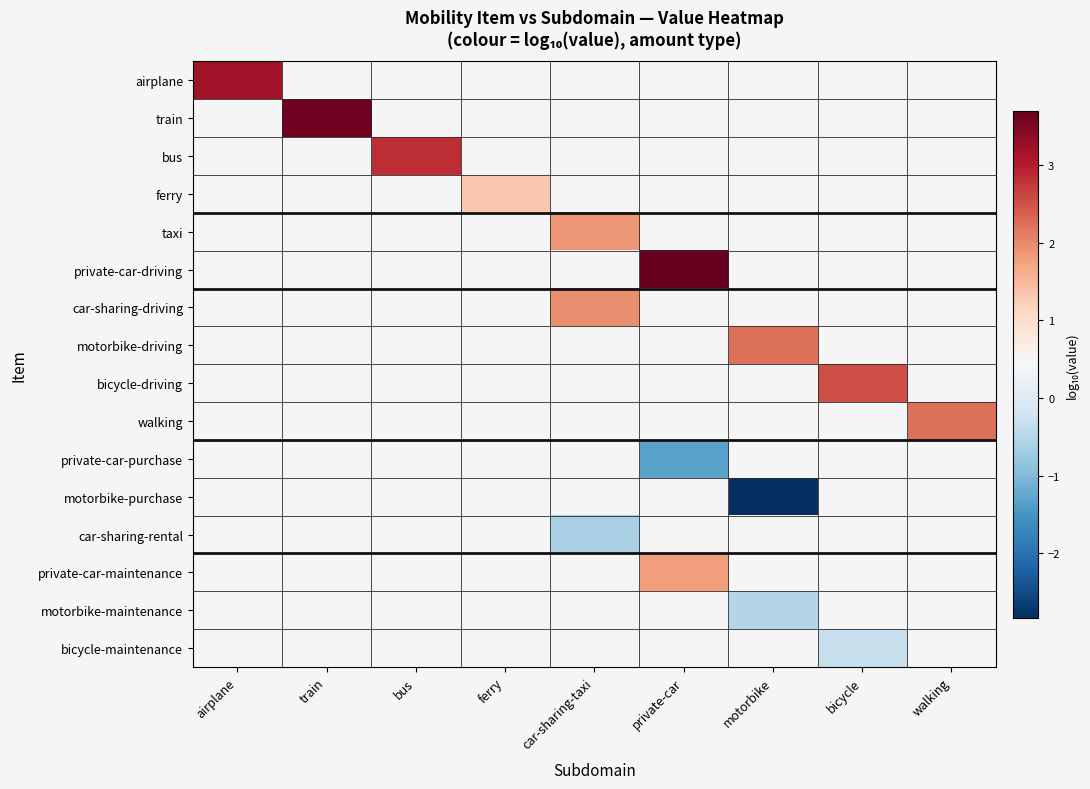

At how many categories does at least one series exceed -2?

9